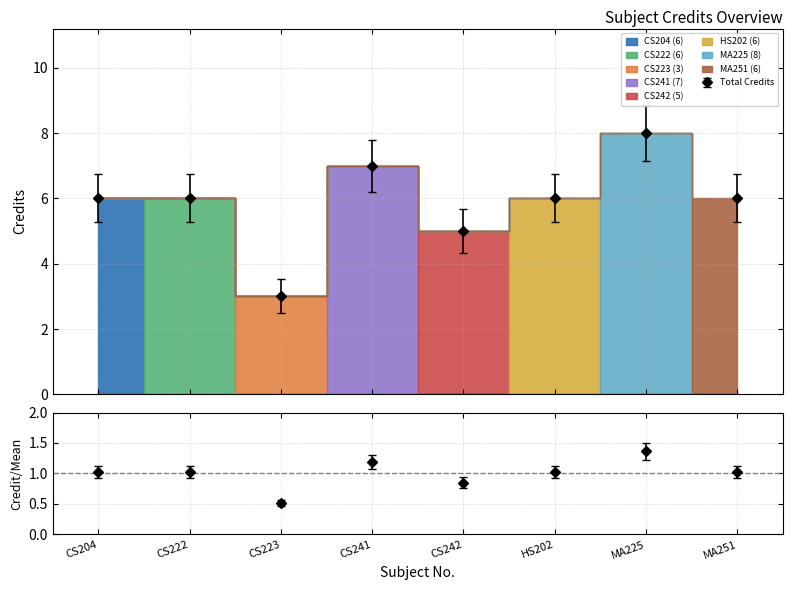

Reading left to right, extract all data points from this chart.

CS204=6	CS222=6	CS223=3	CS241=7	CS242=5	HS202=6	MA225=8	MA251=6